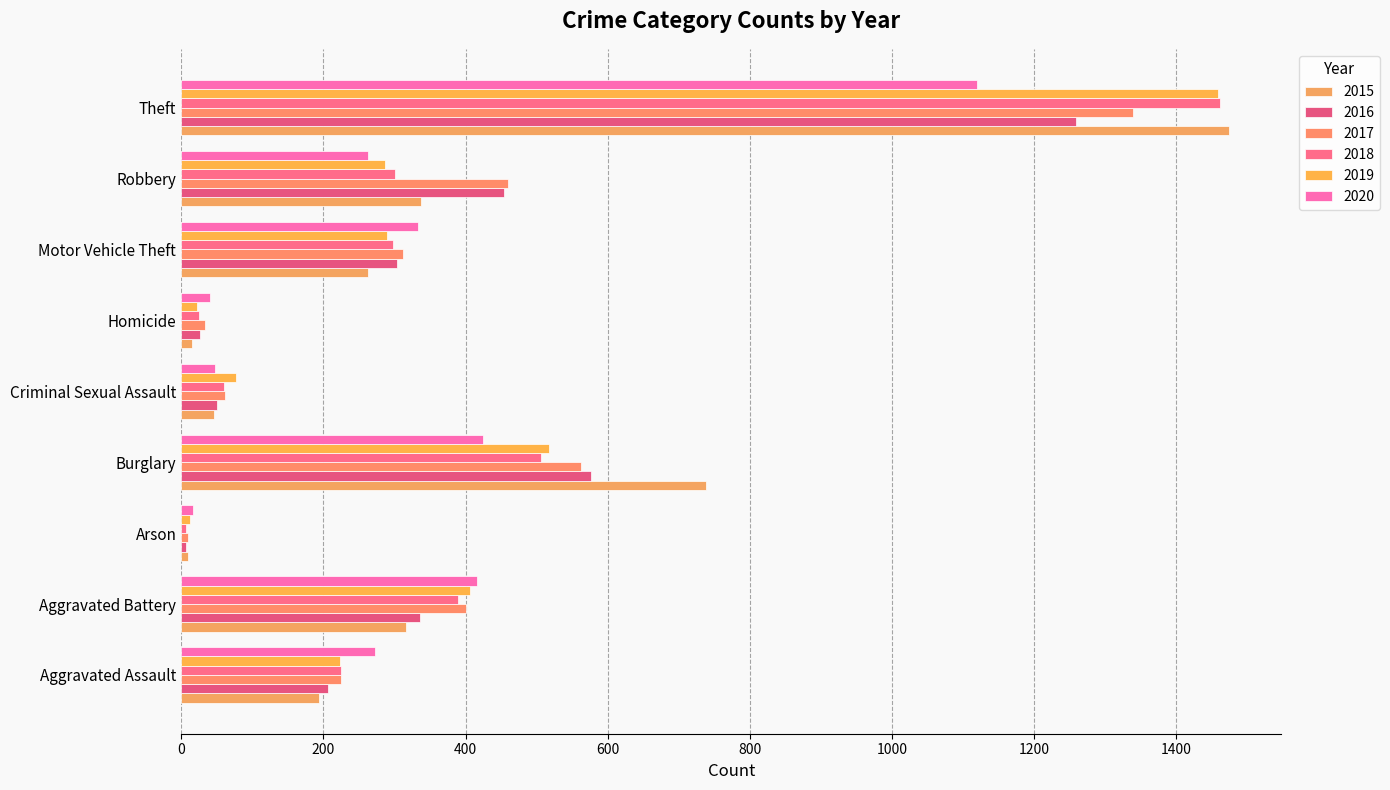

Which series has the largest total across all categories?

2017